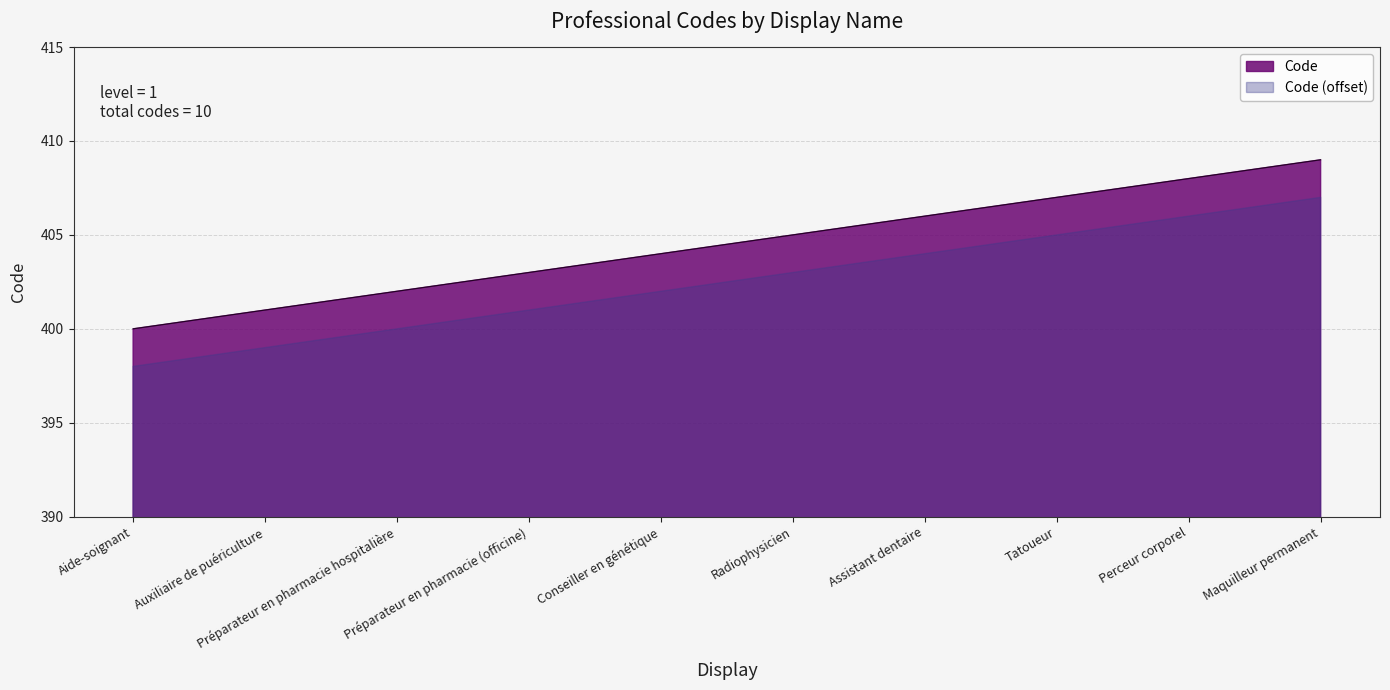

What is the value of the 8th point from the left?

407